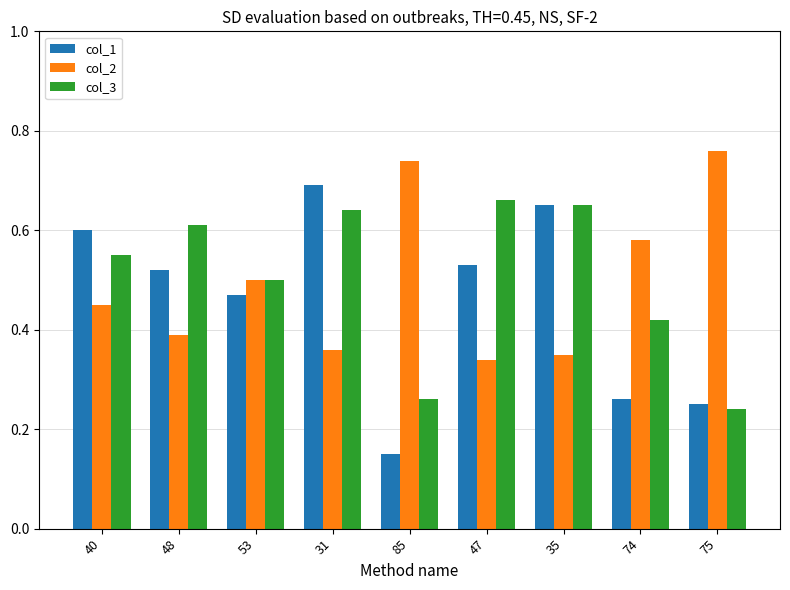

How many bars are there in total?

27